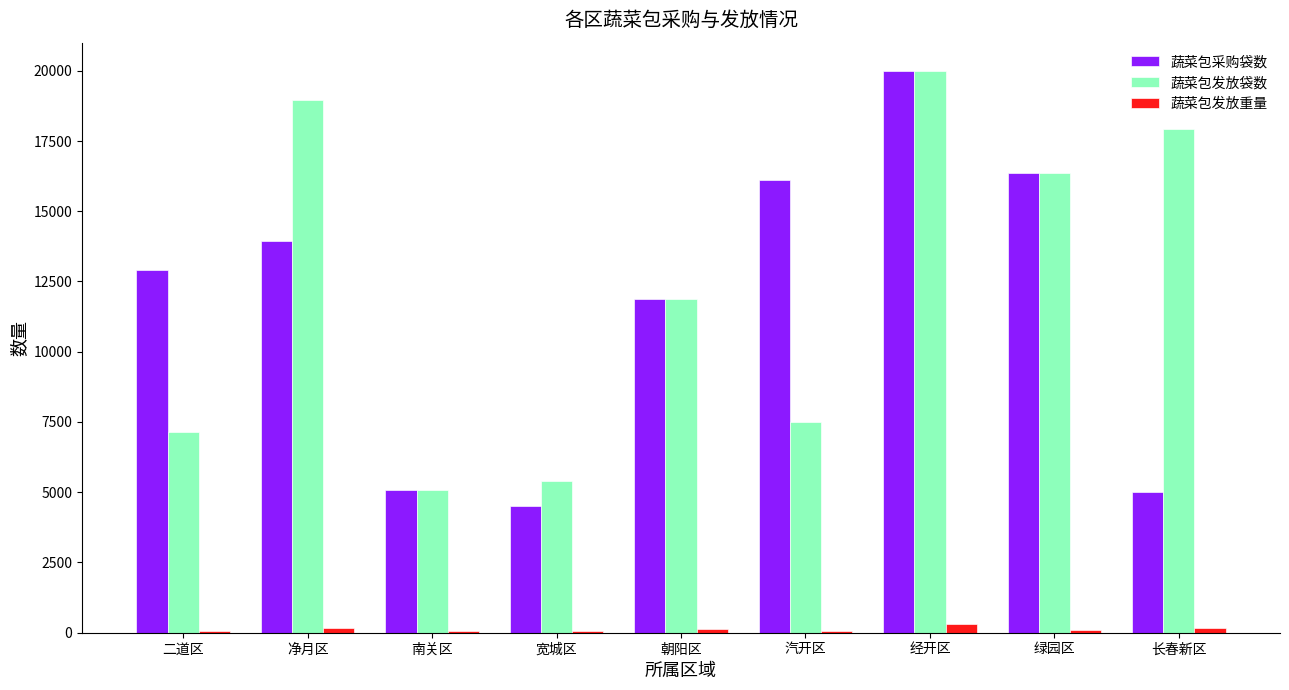

The 蔬菜包采购袋数 series shows 20000.0 at 经开区. True or false?

True